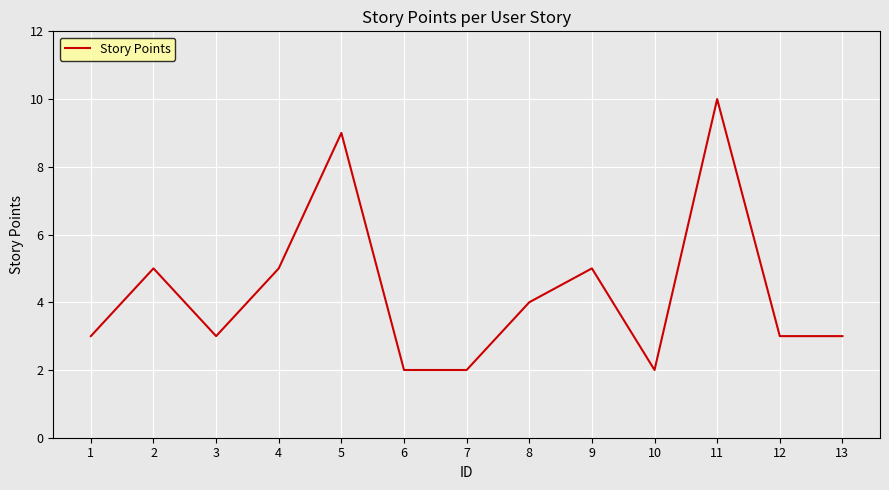

What value does the data have at 12?

3